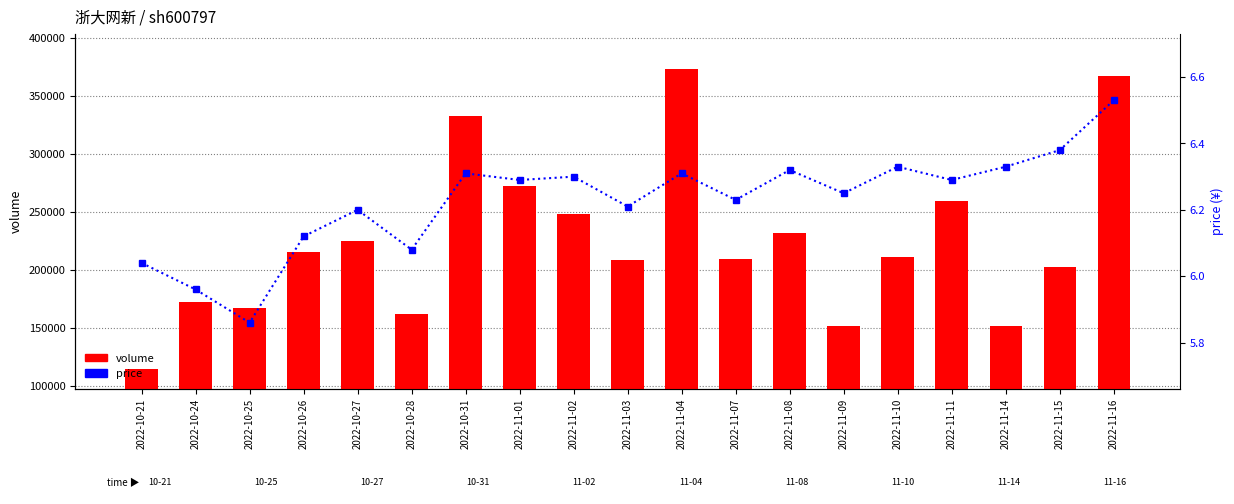

What is the approximate value of price at 2022-11-10?

6.3